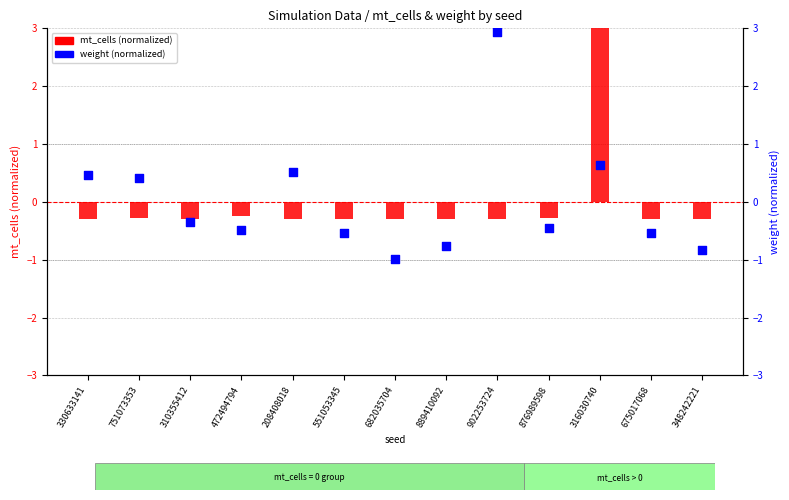

Which series reaches the minimum Y coordinate?

weight (normalized)